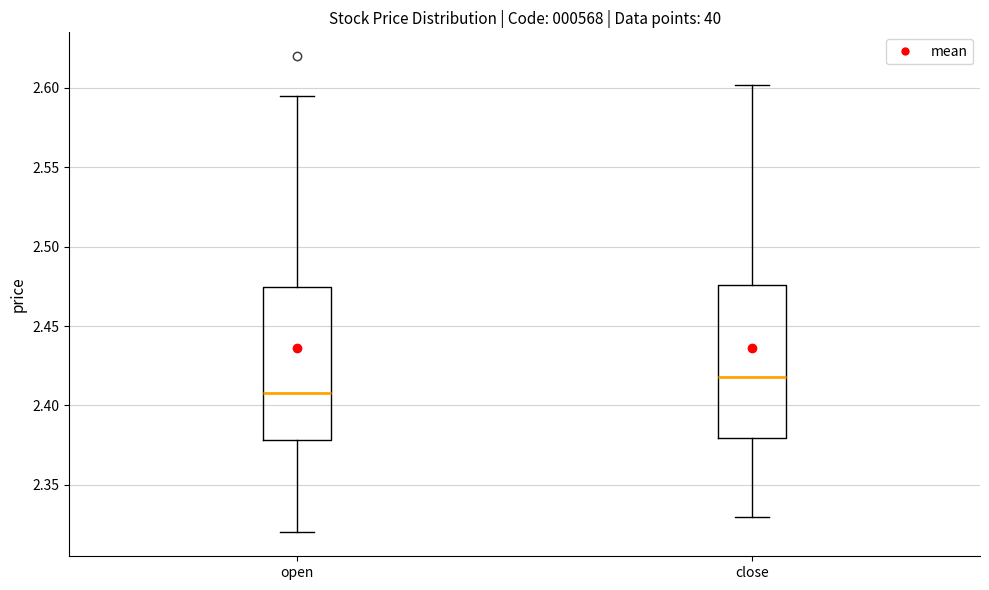

Which box has the highest median line?

close